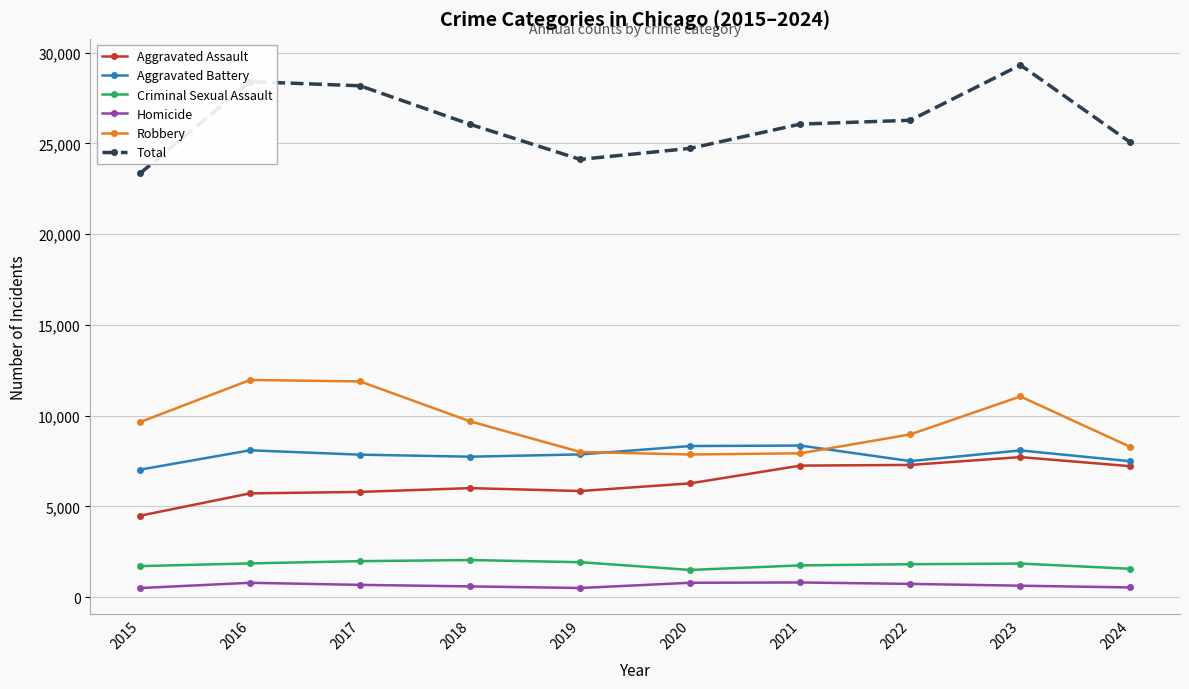

What value does the Robbery series have at 2024, to the nearest 10?

8270